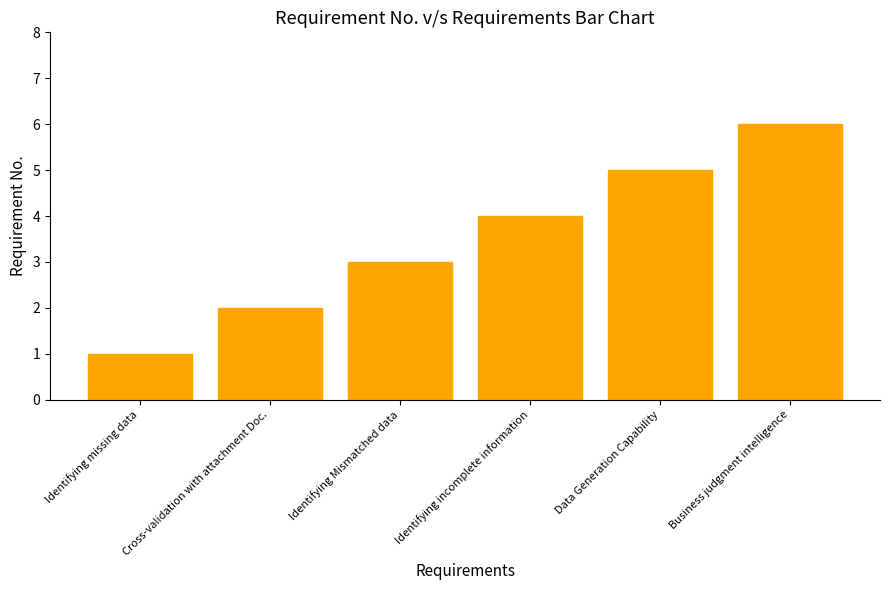

Which has a higher value, Identifying Mismatched data or Cross-validation with attachment Doc.?

Identifying Mismatched data